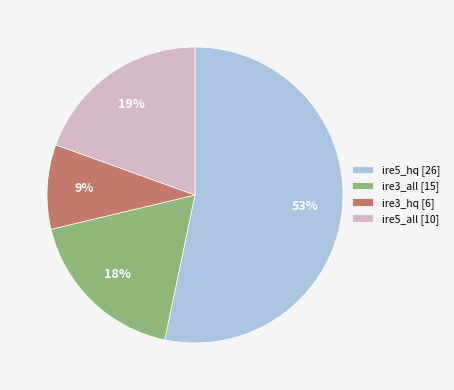

Is it true that ire5_hq [26] is 53% of the pie?

True